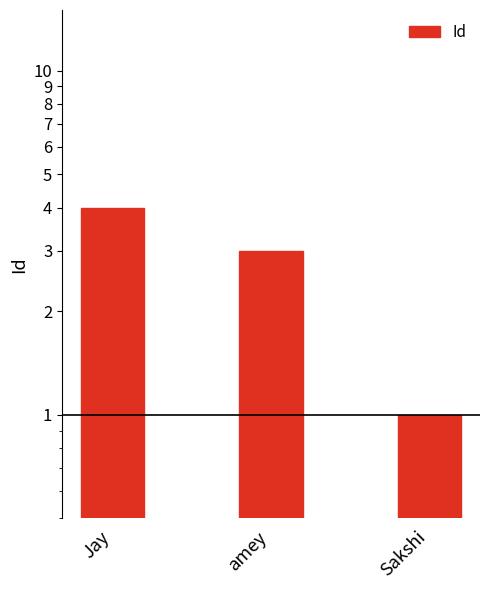

What position from the left is amey?

2